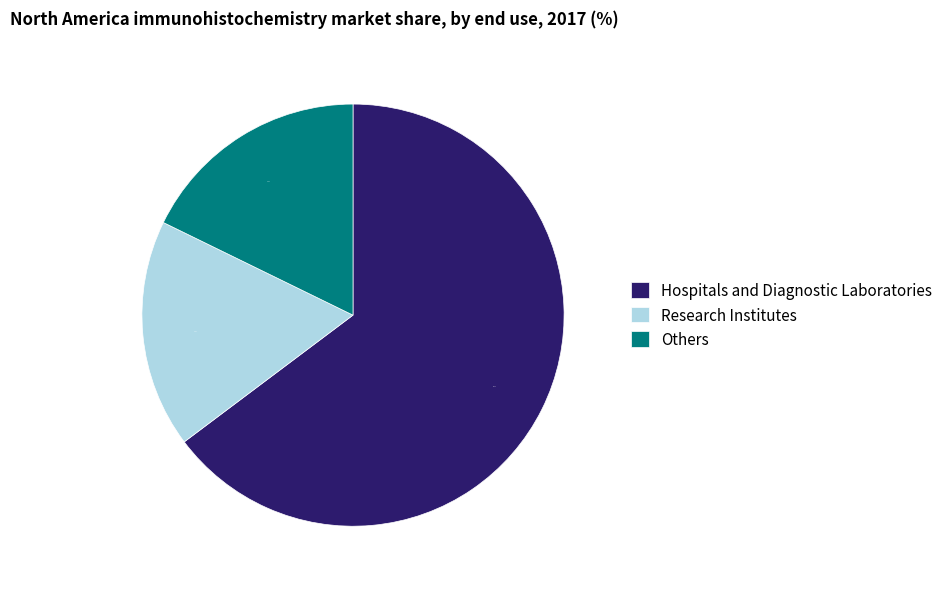

Approximately how many times larger is the value at Others compared to Hospitals and Diagnostic Laboratories?

0.3